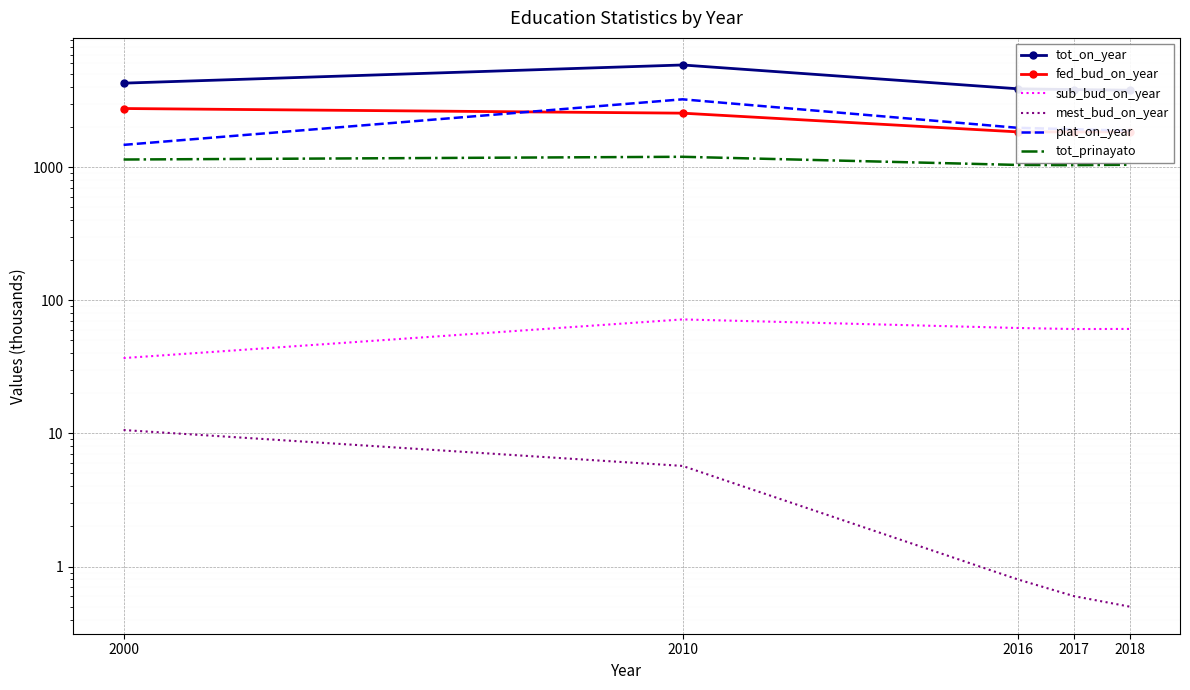

At which label does tot_prinayato first exceed 1041?

2000